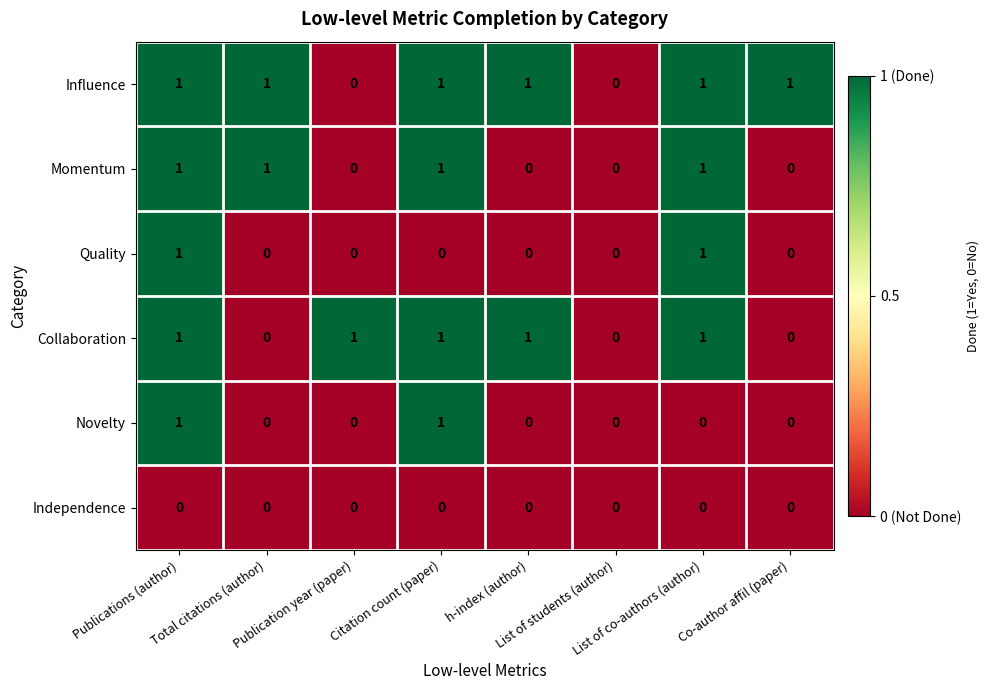

At which category is the sum across all series the highest?

Publications (author)